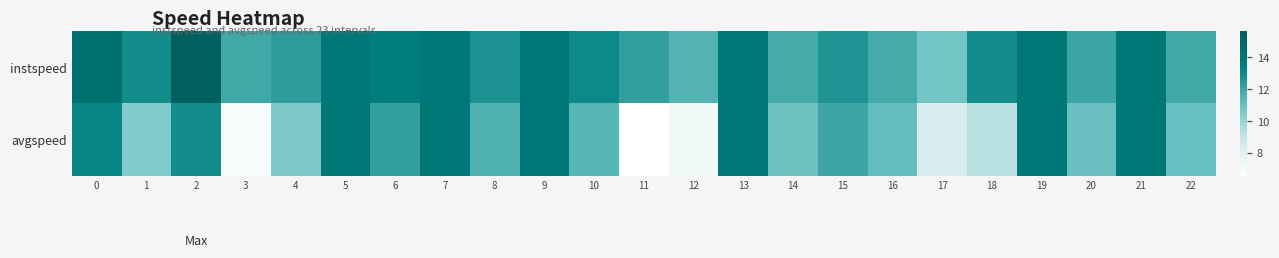

What is the difference between the highest and lowest values at 2?

2.7